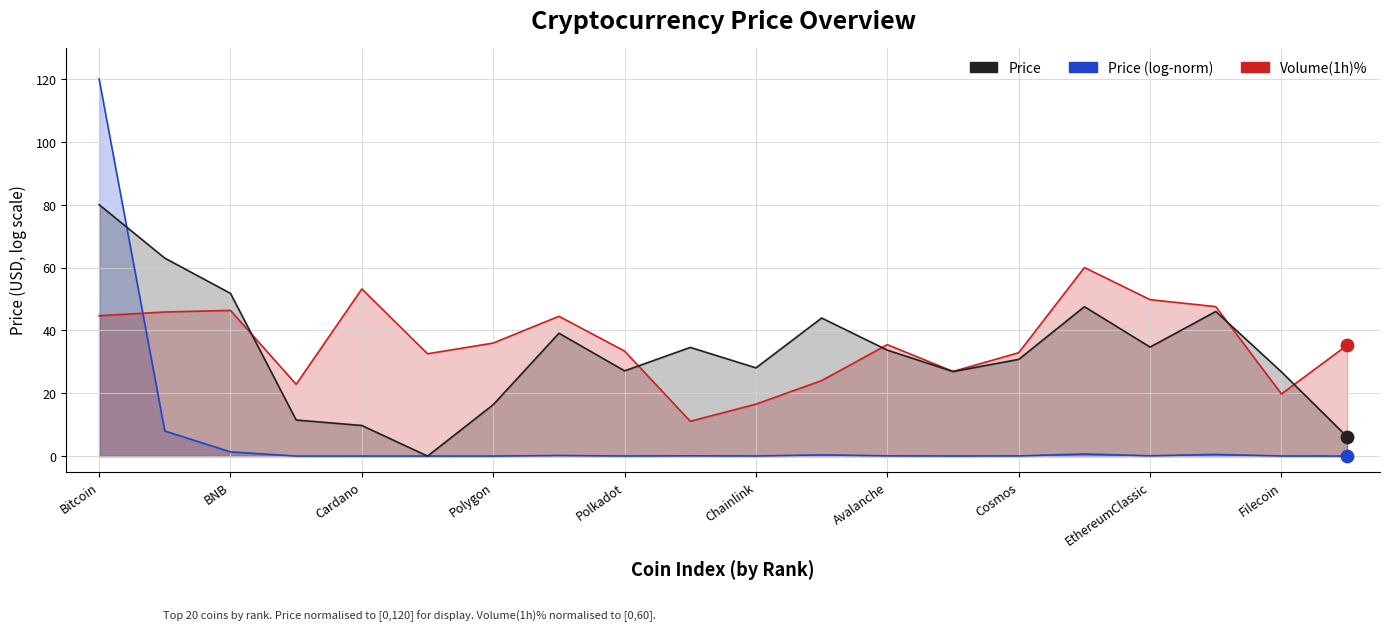

Which series reaches the minimum Y coordinate?

Price_log